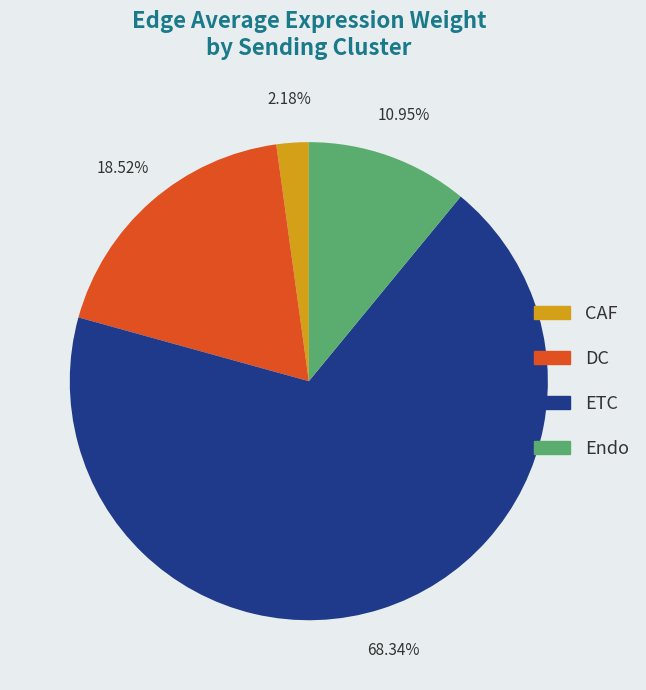

To the nearest percent, what is the difference between the largest and smallest slice percentages?

66%